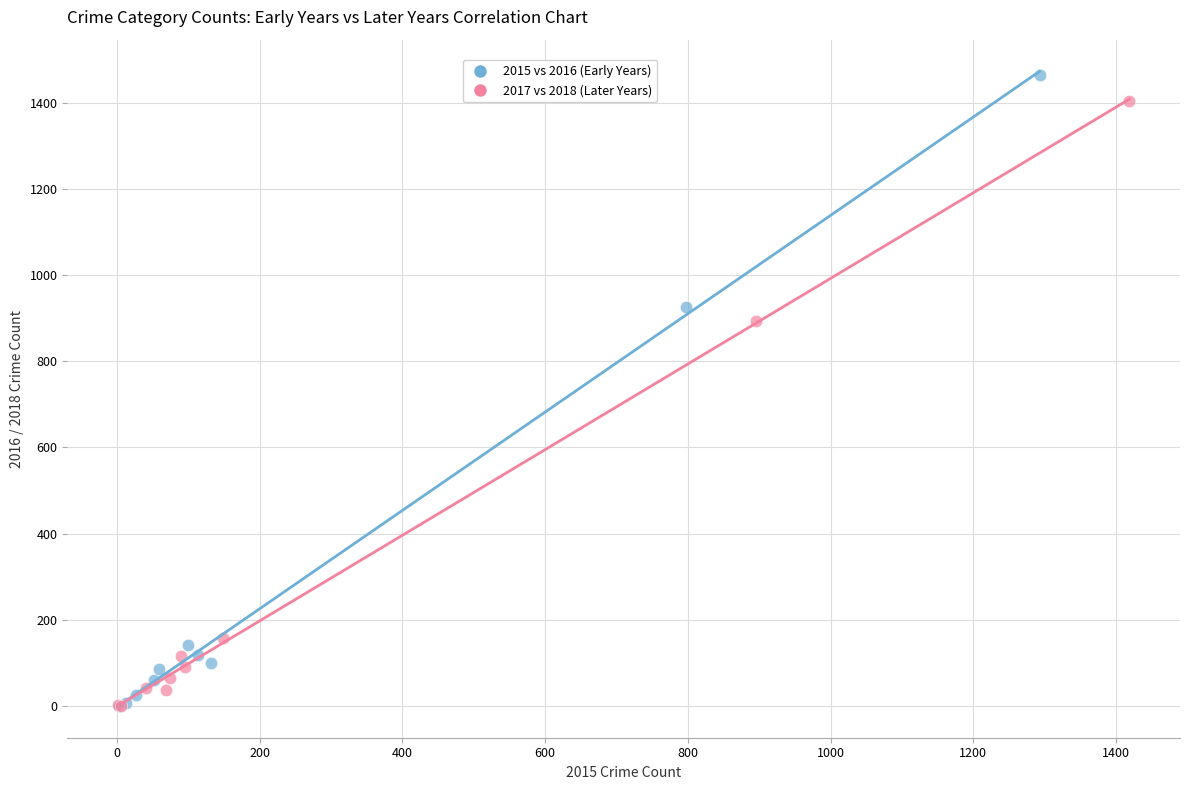

Which series has the widest spread of Y values?

2015 vs 2016 (Early Years)